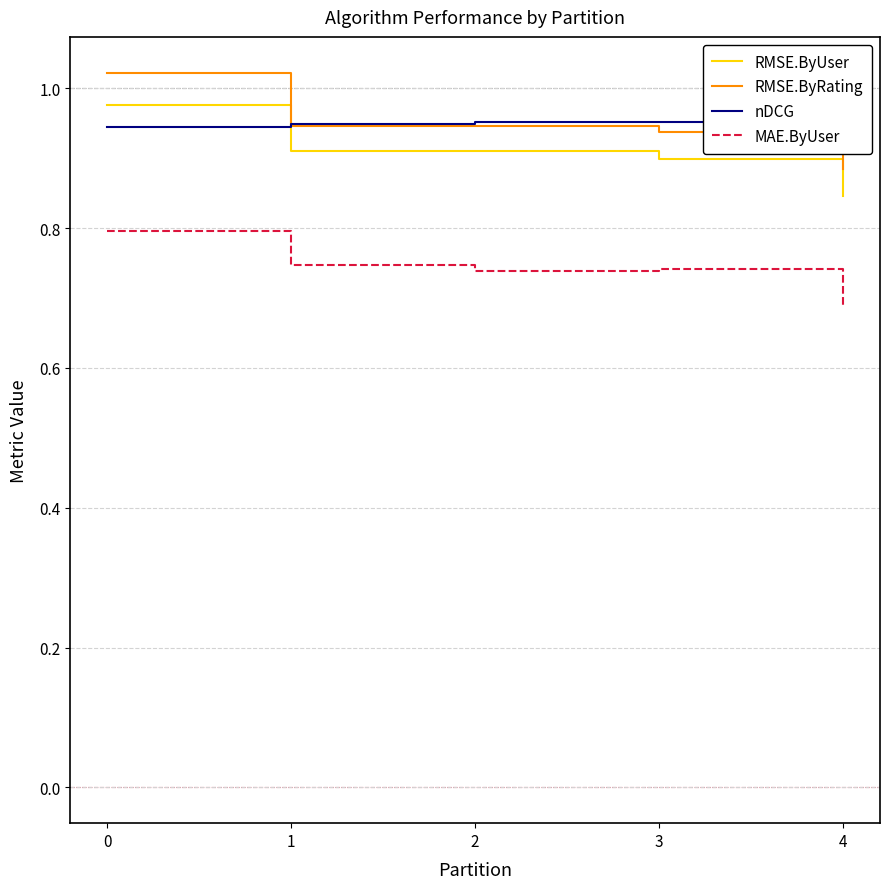

How many lines are shown in the chart?

4